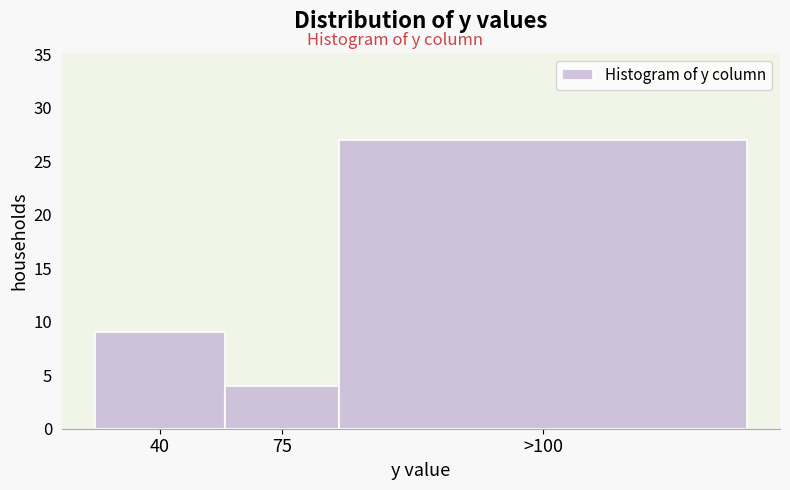

Reading left to right, what are all the values shown in this chart?

9	4	27